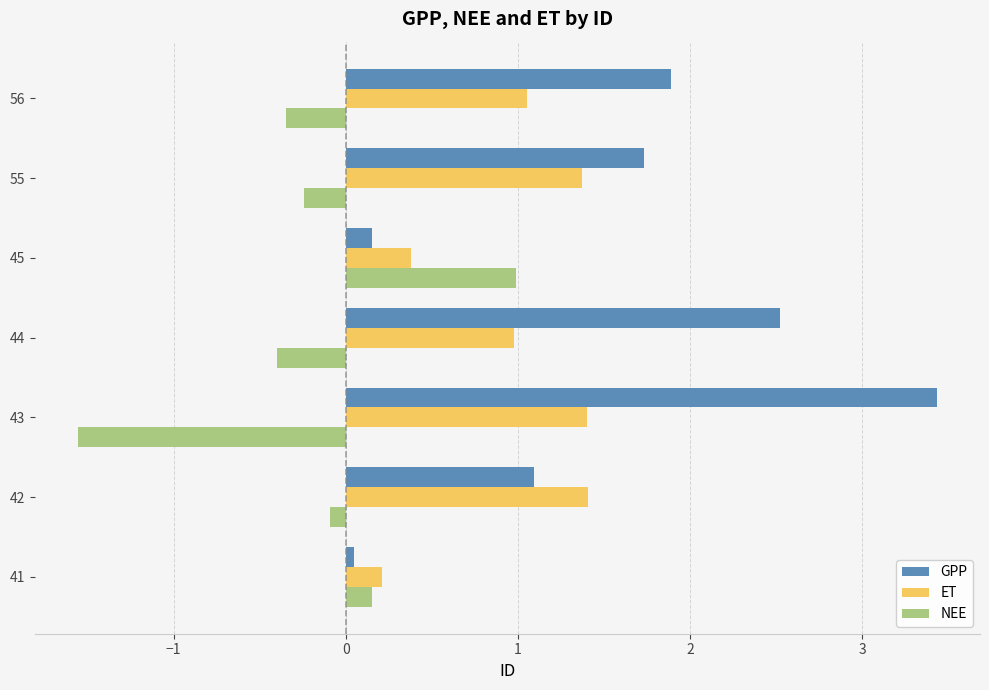

Rank the series at 43 from highest to lowest value.

GPP, ET, NEE